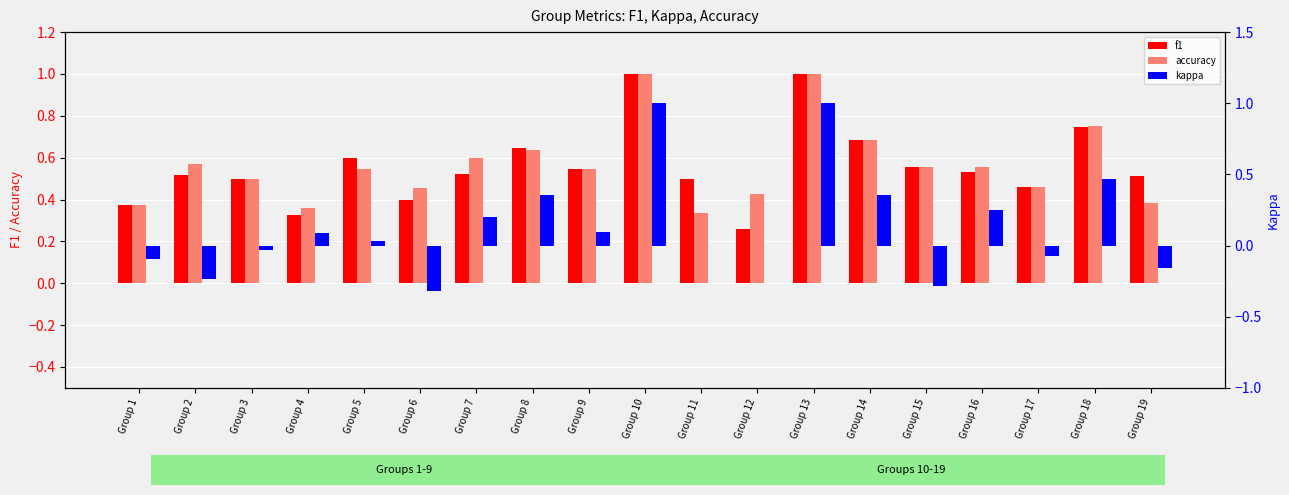

Does the chart contain stacked bars?

No